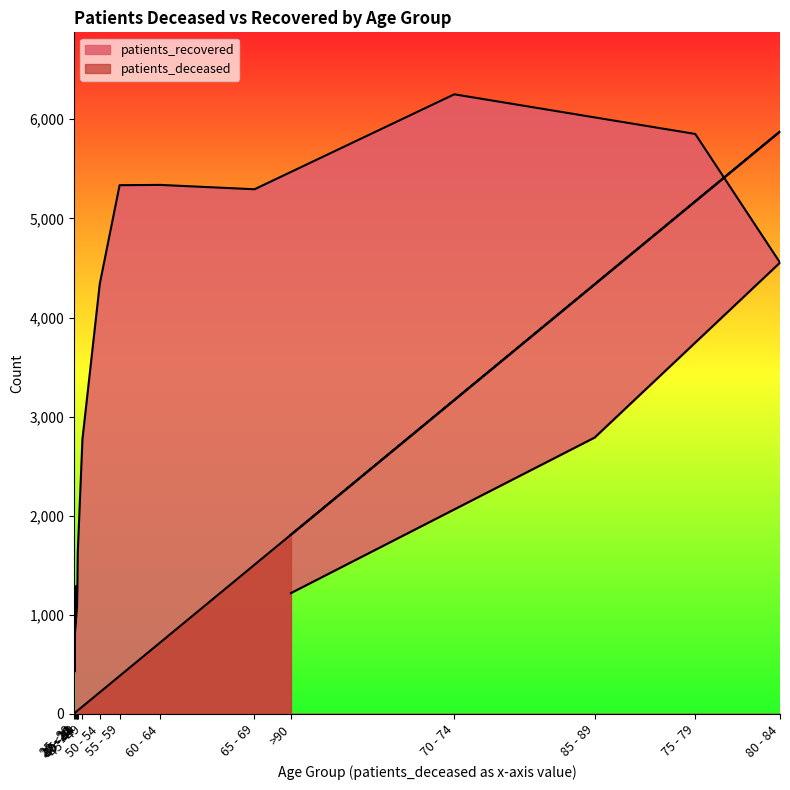

Which has a higher value, 55 - 59 or 80 - 84?

80 - 84